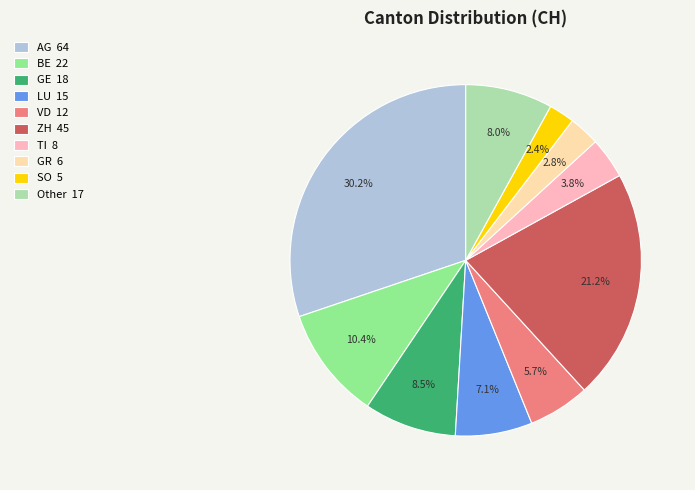

Which slice is the largest?

AG 64